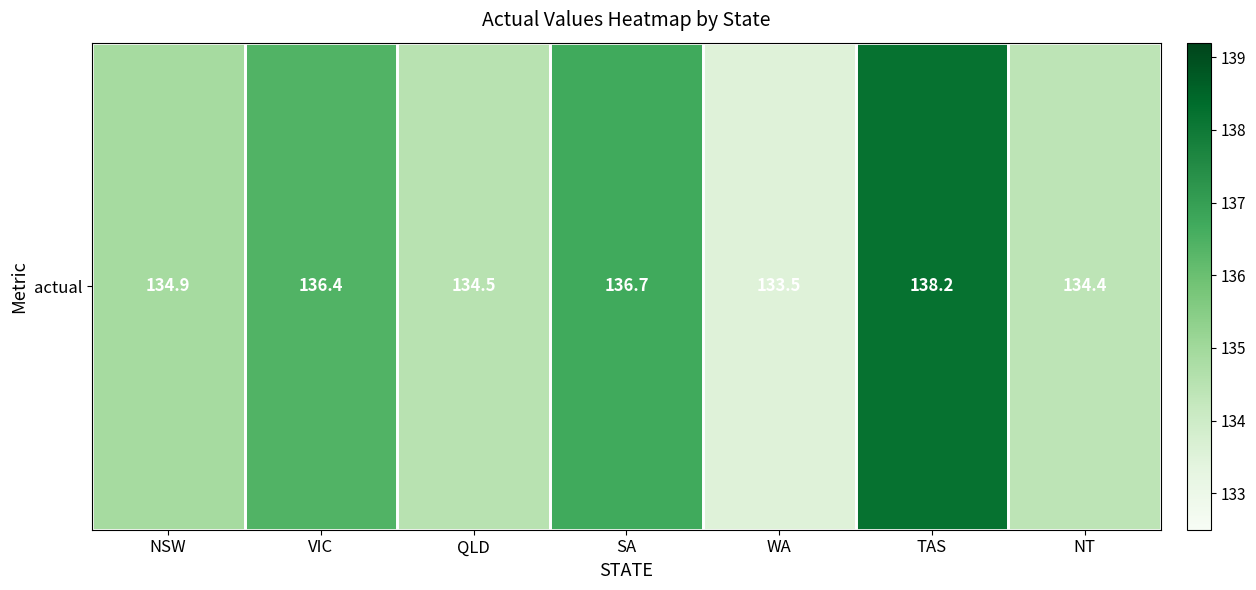

List the labels in order of value, largest first.

TAS, SA, VIC, NSW, QLD, NT, WA